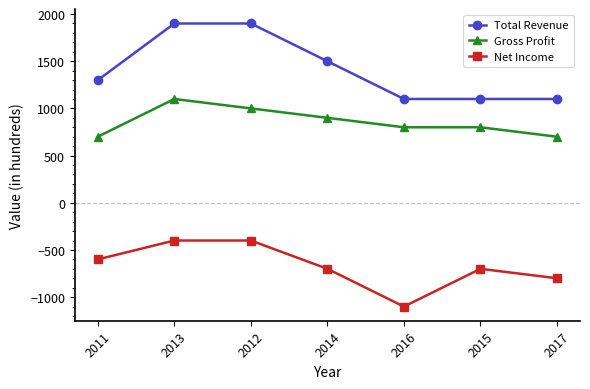

Is it true that Gross Profit equals 800 at 2016?

True